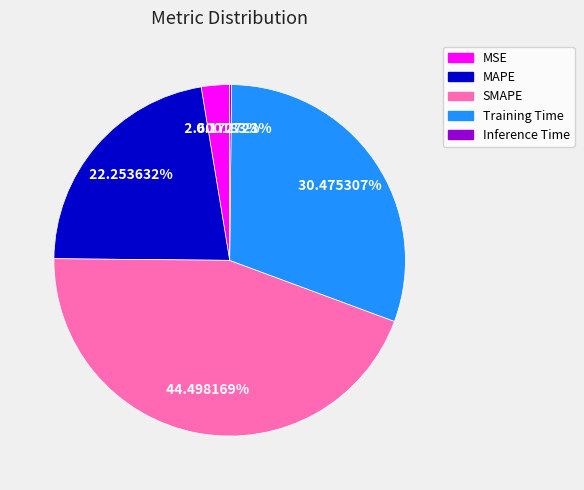

What is the largest slice in the pie chart?

SMAPE